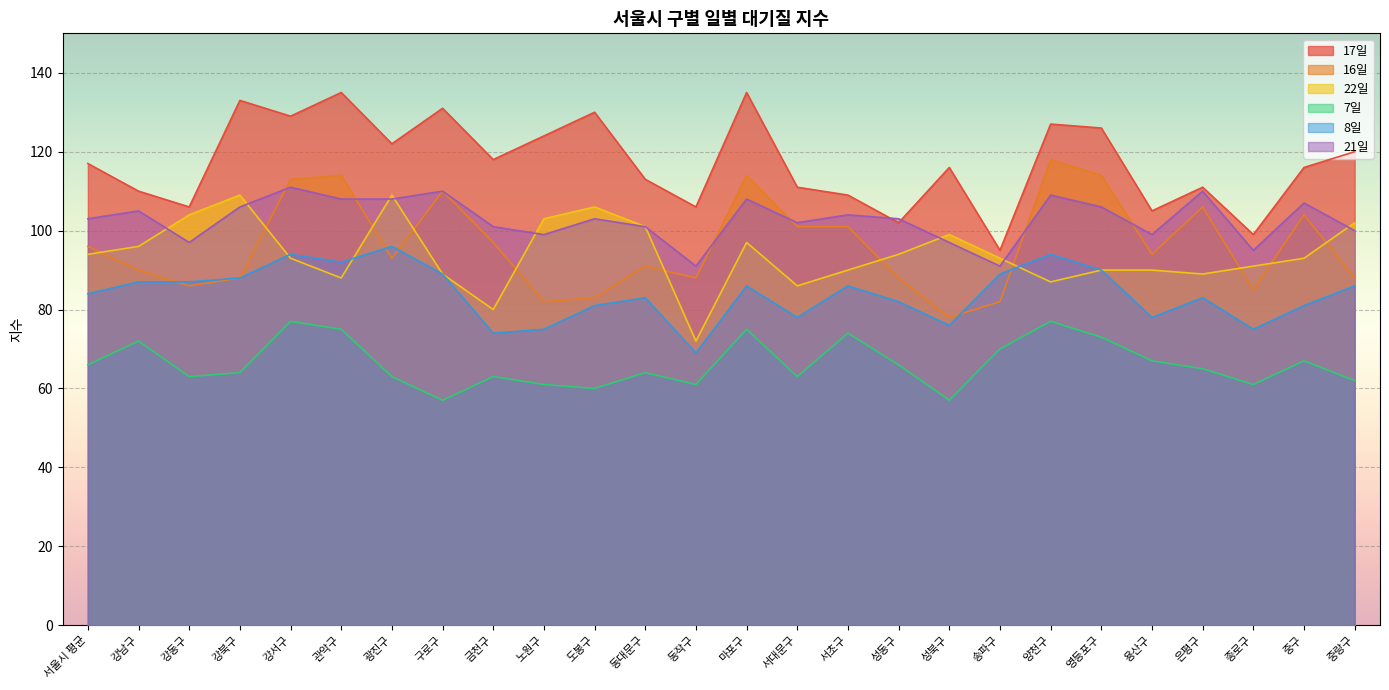

What is the difference between the 21일 values at 노원구 and 마포구?

9